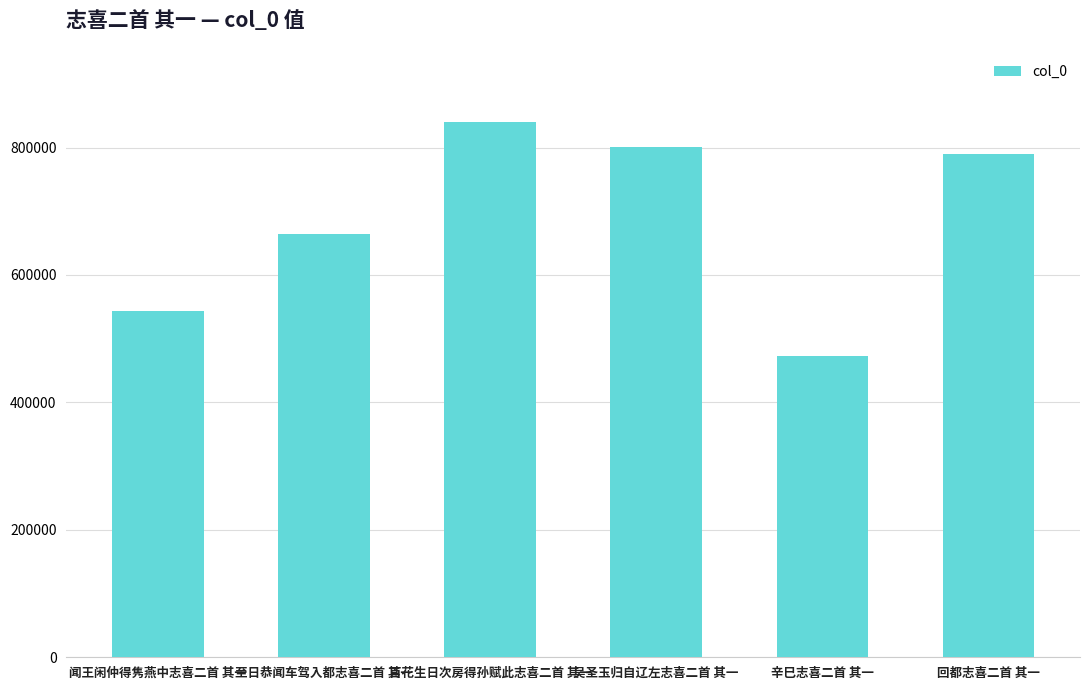

What is the change in value from 闻王闲仲得隽燕中志喜二首 其一 to 吴圣玉归自辽左志喜二首 其一?

+256031